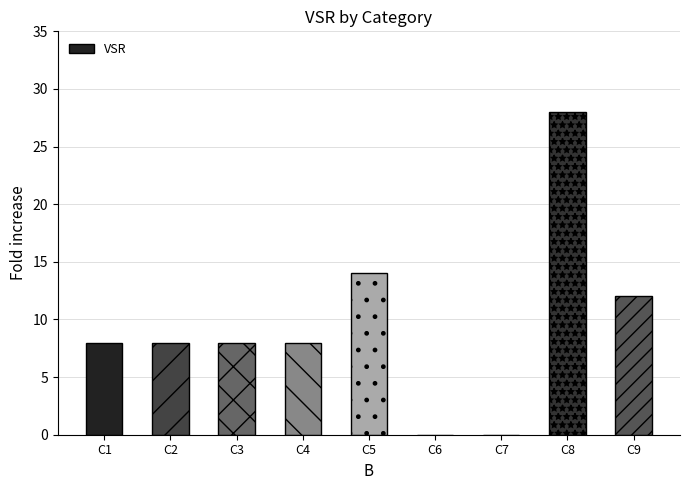

Are the bars horizontal?

No